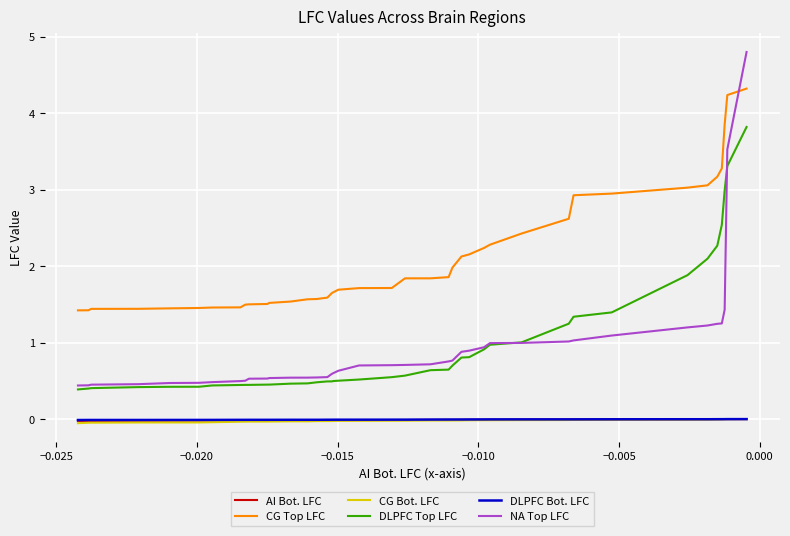

How many lines are shown in the chart?

6